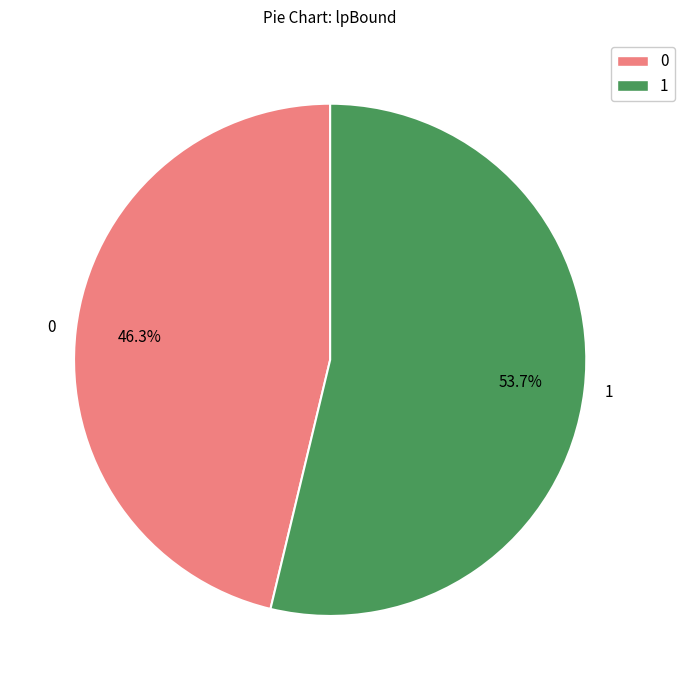

Do 0 and 1 together represent more than half of the pie?

Yes